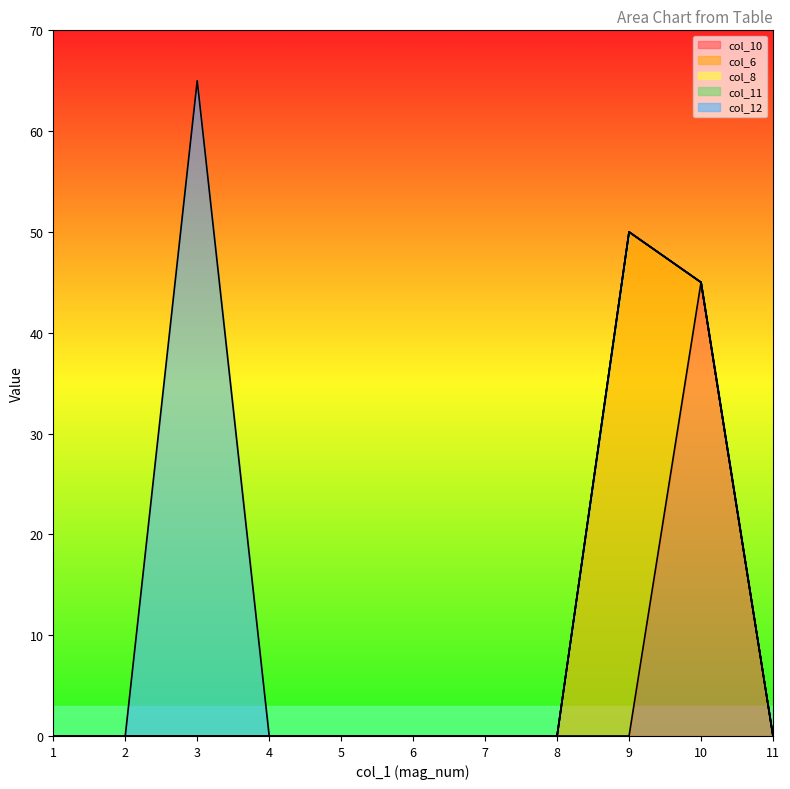

What is the maximum value shown in the chart?

65